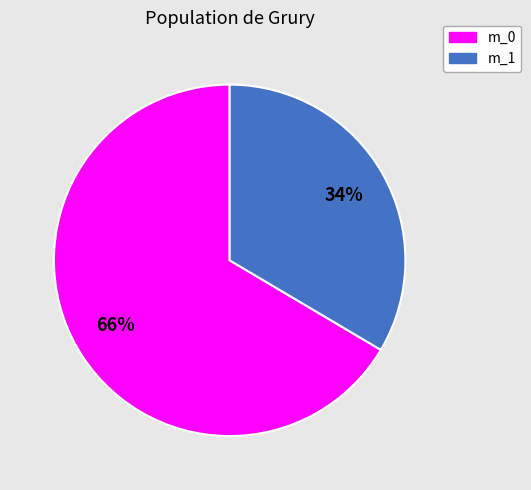

To the nearest percent, what is the combined percentage of m_0 and m_1?

100%